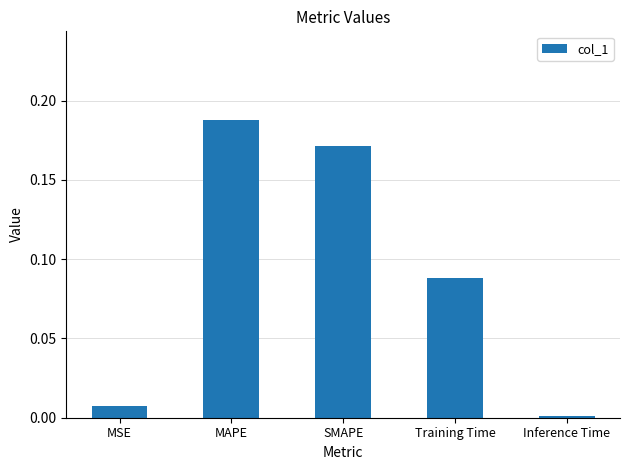

The chart shows a value of 0.0 at MSE. True or false?

True